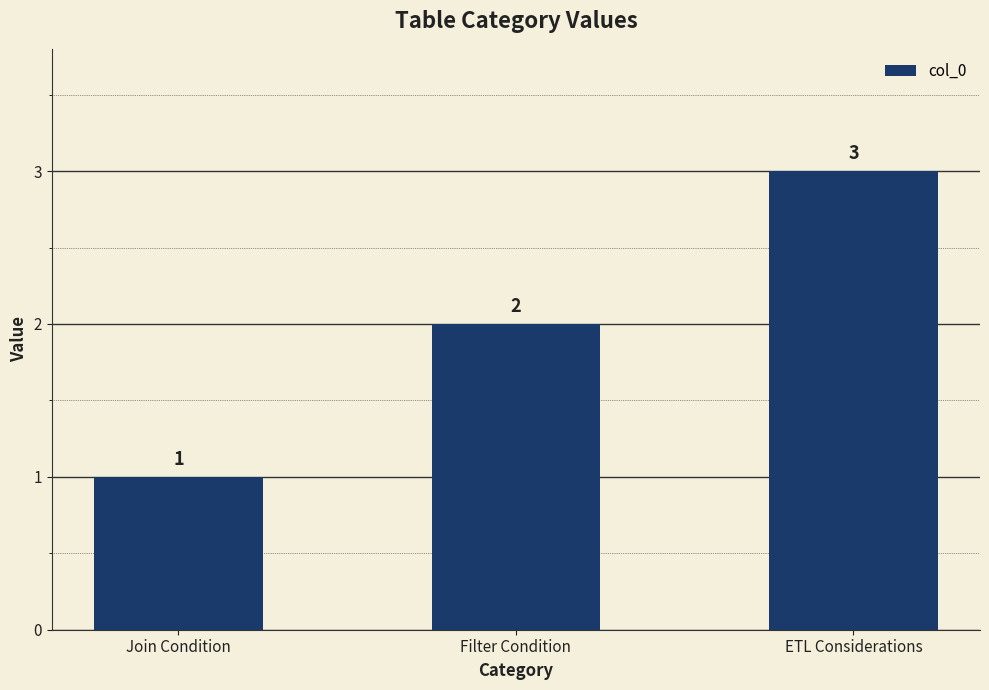

Rank the categories by value from highest to lowest.

ETL Considerations, Filter Condition, Join Condition